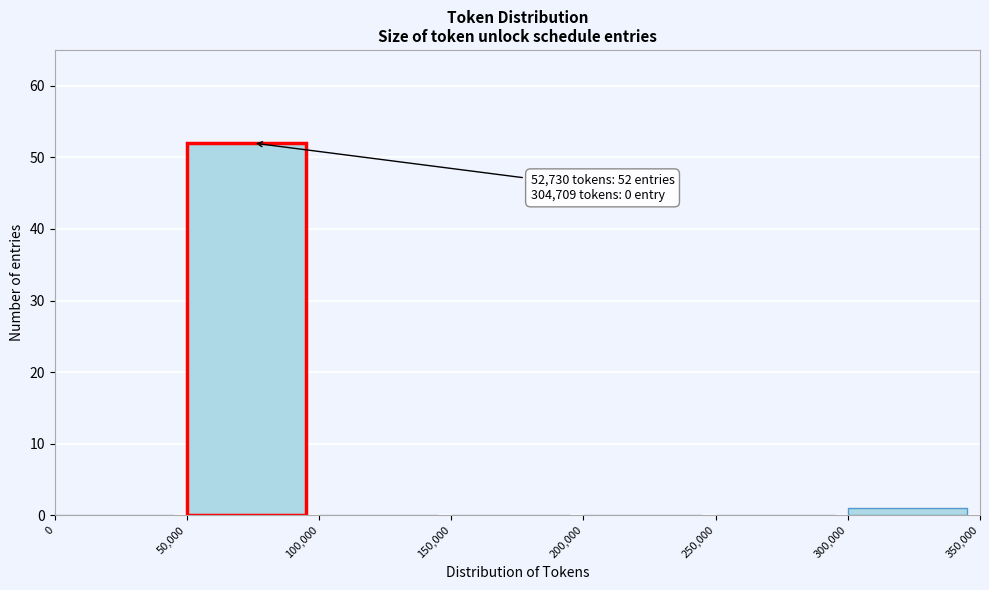

Over which range of the x-axis is the bar tallest?

50,000 to 100,000